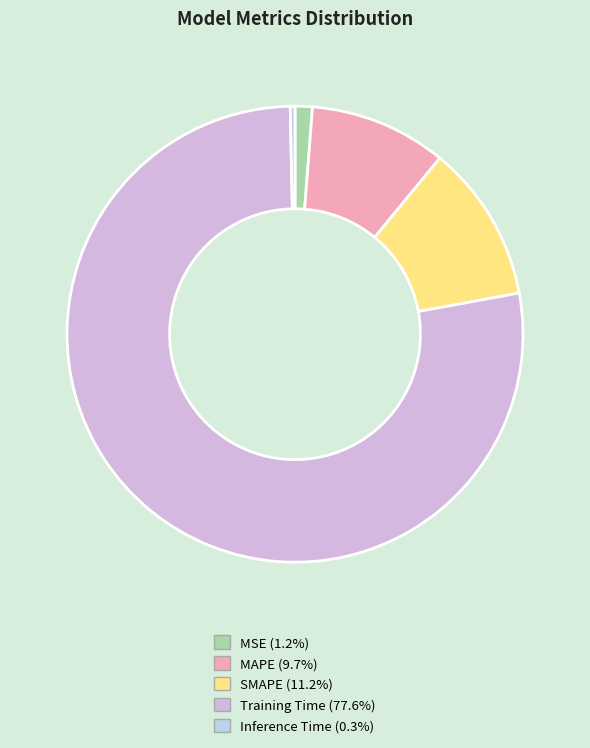

How many segments does this pie chart have?

5